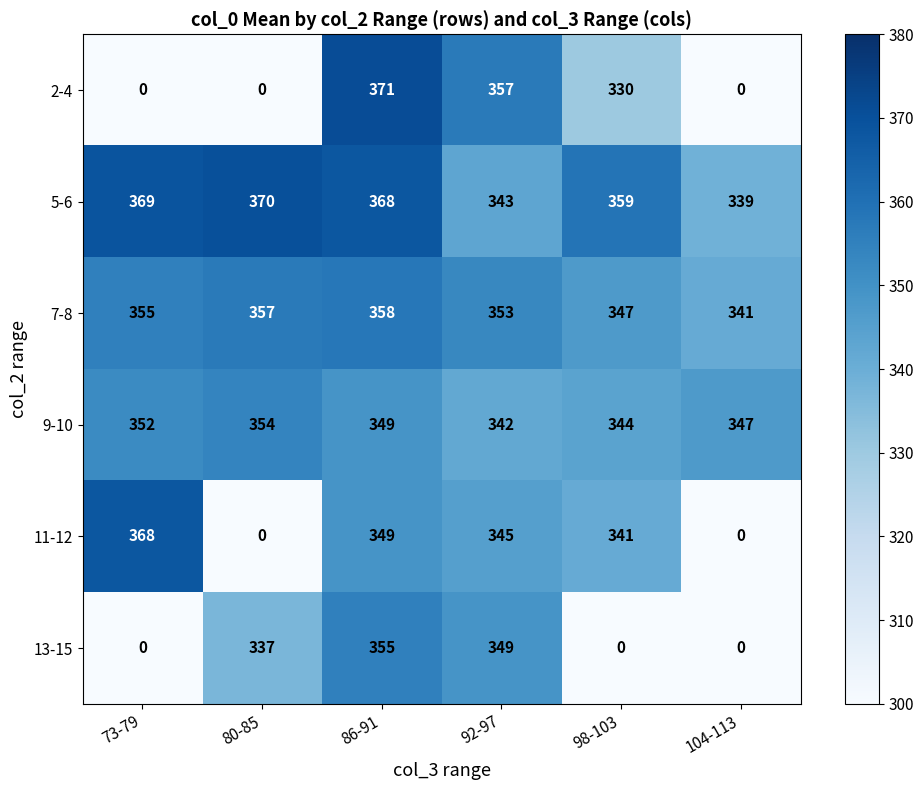

Which series has the largest total across all categories?

5-6